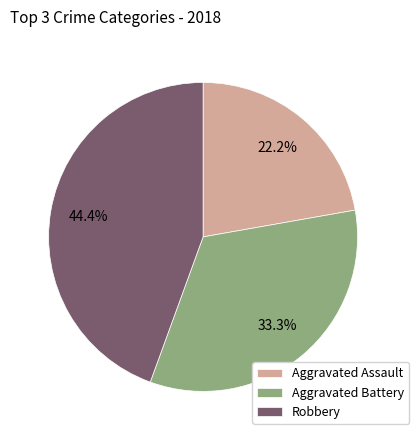

Which has a higher value, Aggravated Assault or Aggravated Battery?

Aggravated Battery